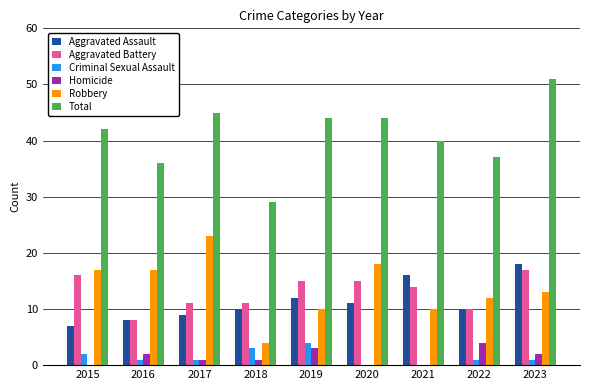

Which series has the largest total across all categories?

Total